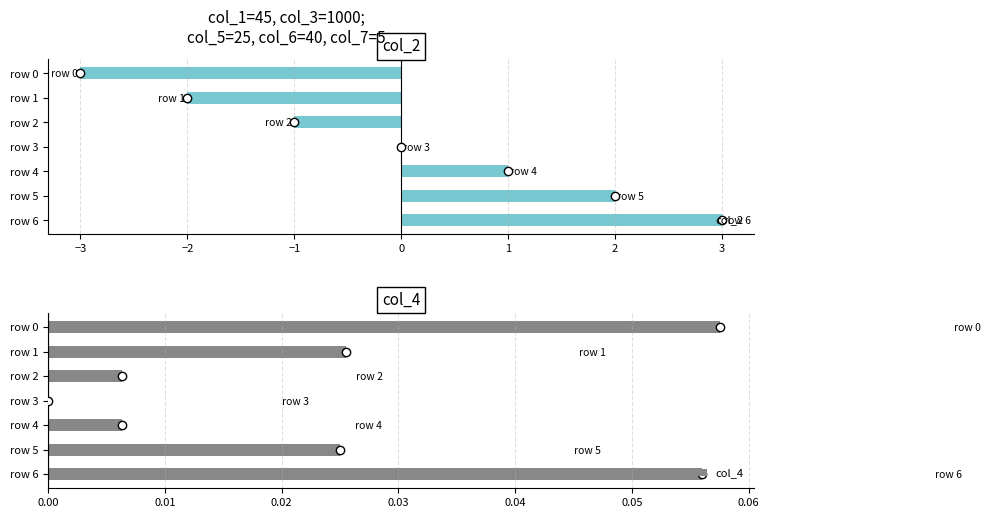

What is the difference between the maximum and minimum values in the col_4 series?

0.1